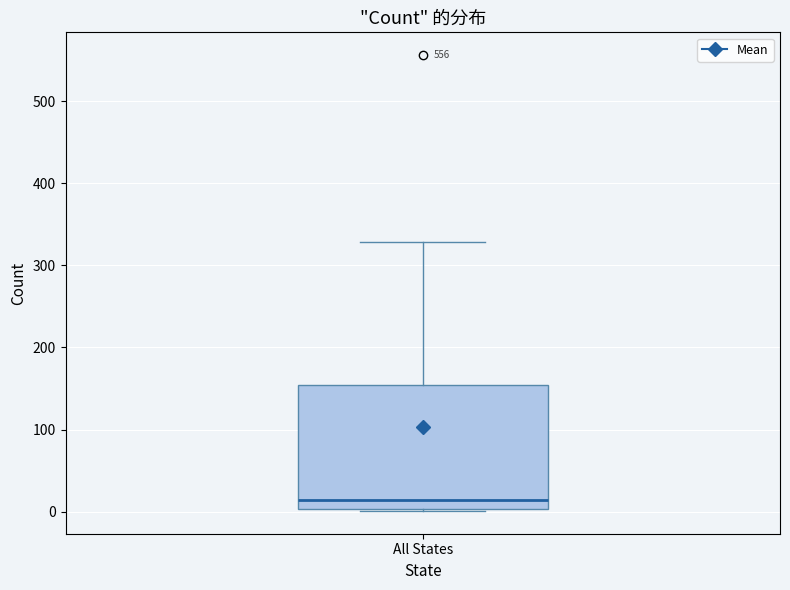

Where does the median line of the box for All States sit on the y-axis? The values are not printed on the chart, so give them approximately, as read against the axis.

10